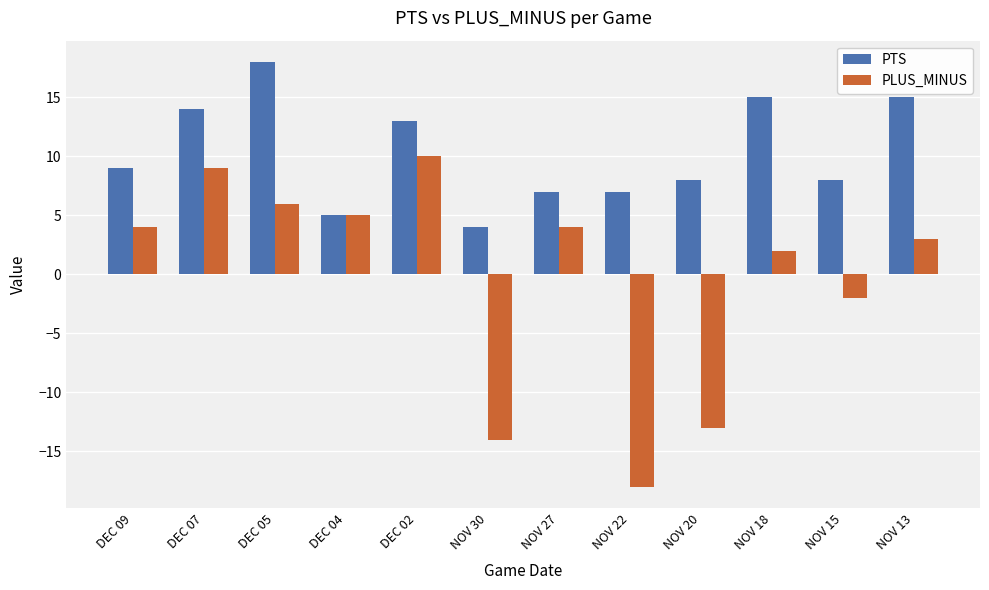

At NOV 22, list the series in order from largest to smallest.

PTS, PLUS_MINUS